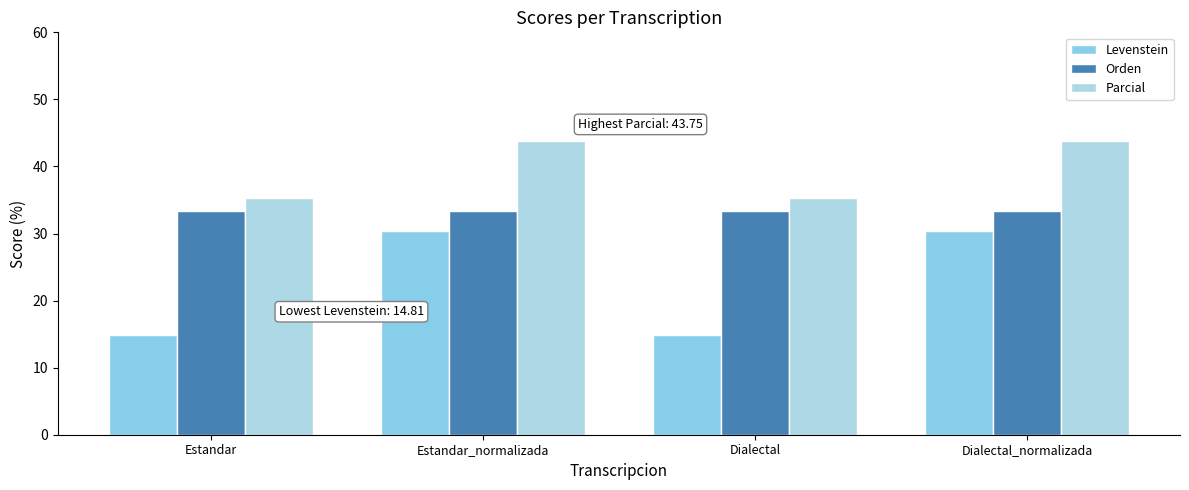

How many bars are there in each group?

3